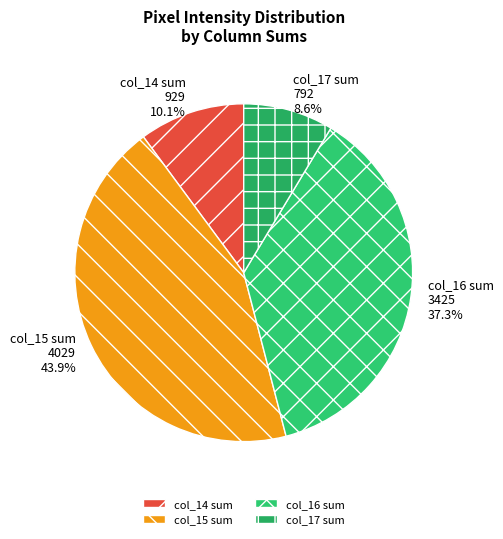

Which has a higher value, col_15 sum or col_17 sum?

col_15 sum